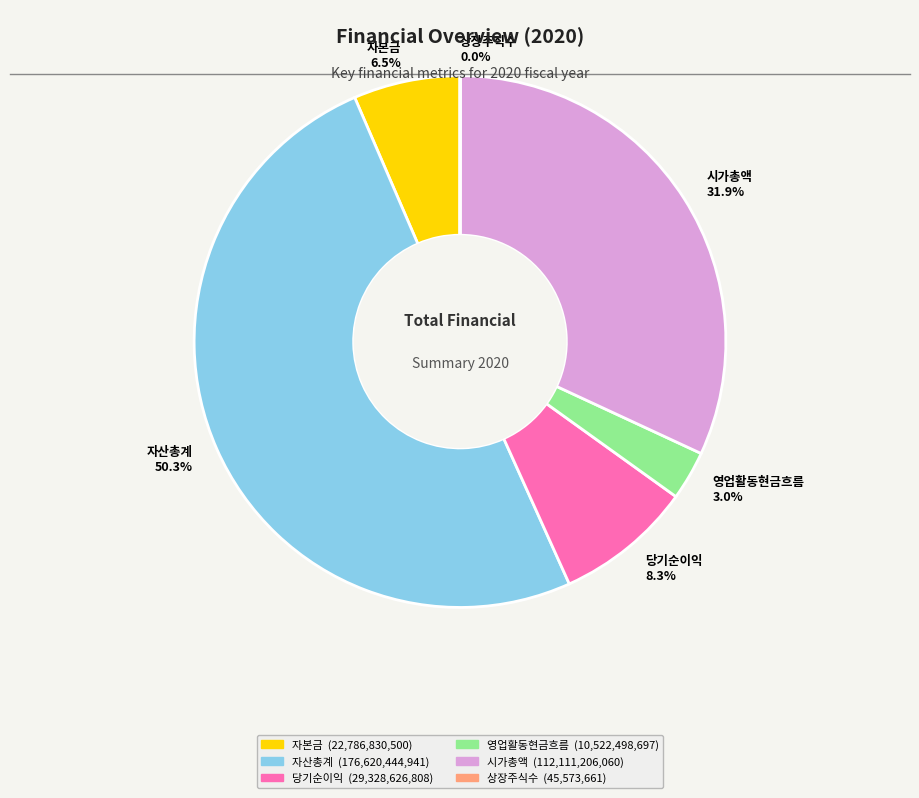

True or false: 영업활동현금흐름 accounts for 3% of the total.

True